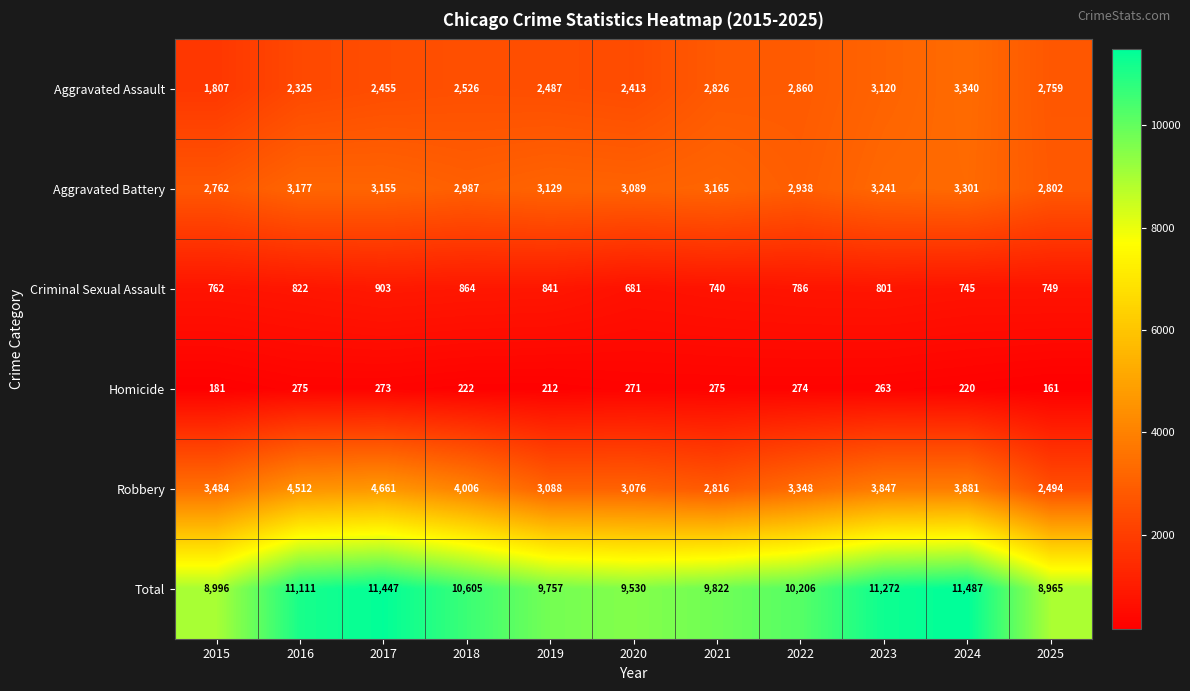

What is the difference between the highest and lowest values at 2023?

11009